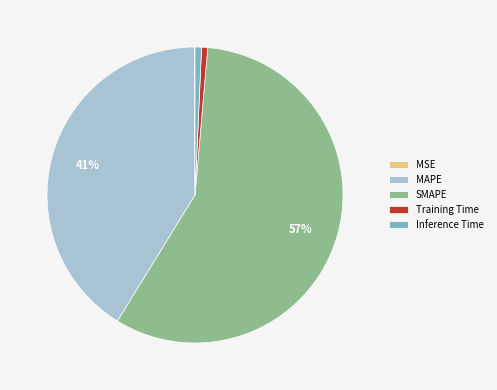

To the nearest percent, what is the average slice percentage?

20%